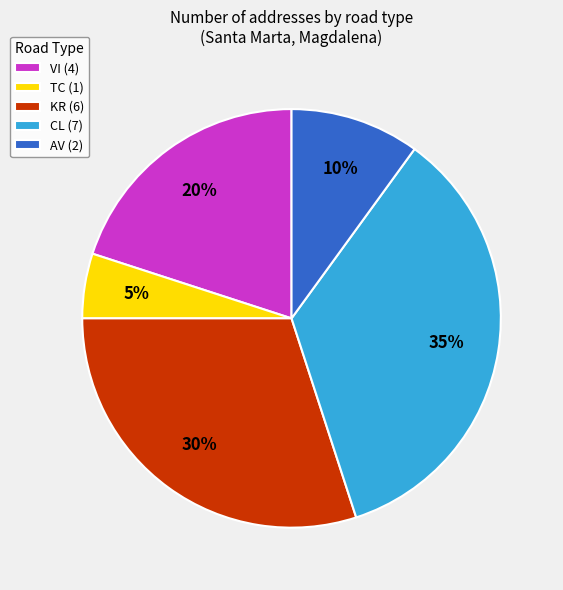

Is there any slice that represents more than half of the pie?

No